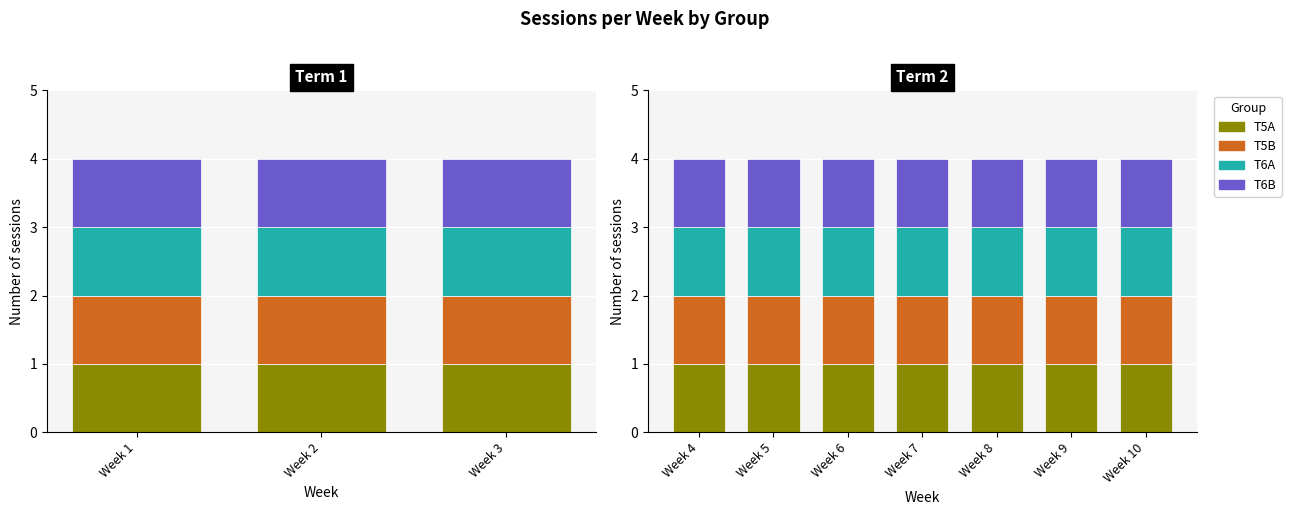

What is the smallest value displayed?

1